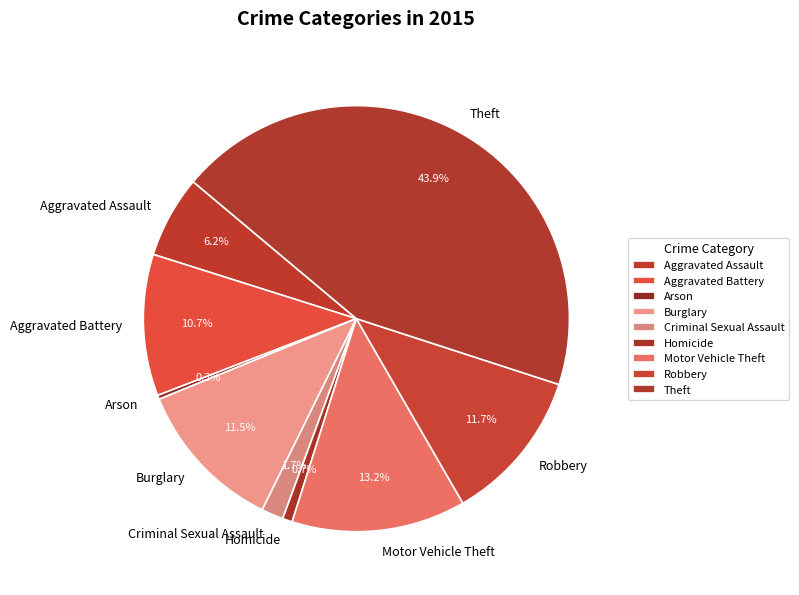

Between Aggravated Battery and Homicide, which is larger?

Aggravated Battery